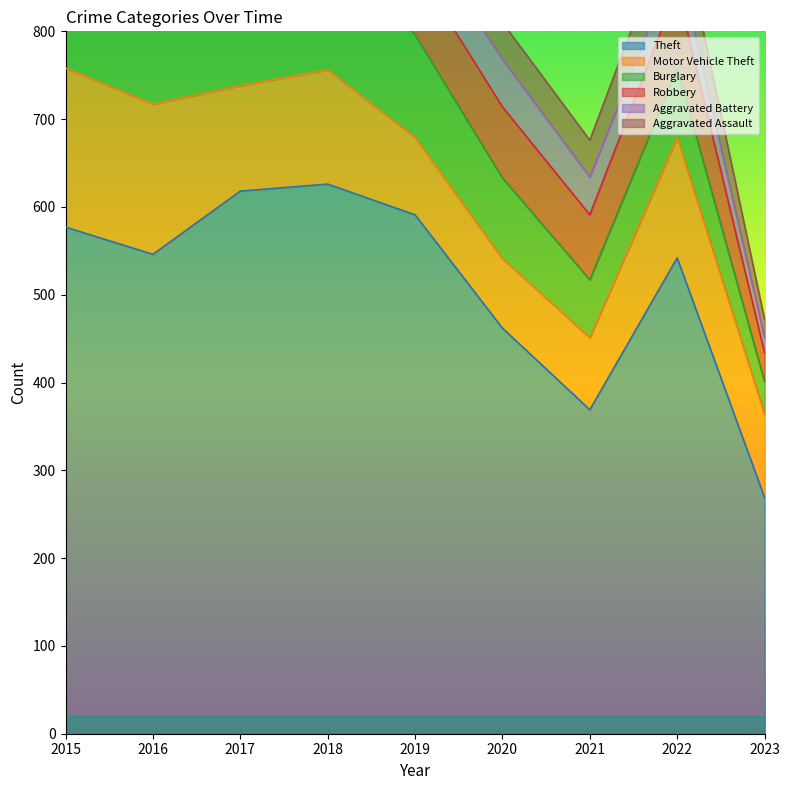

What is the sum of the Aggravated Assault values at 2015 and 2020?

80